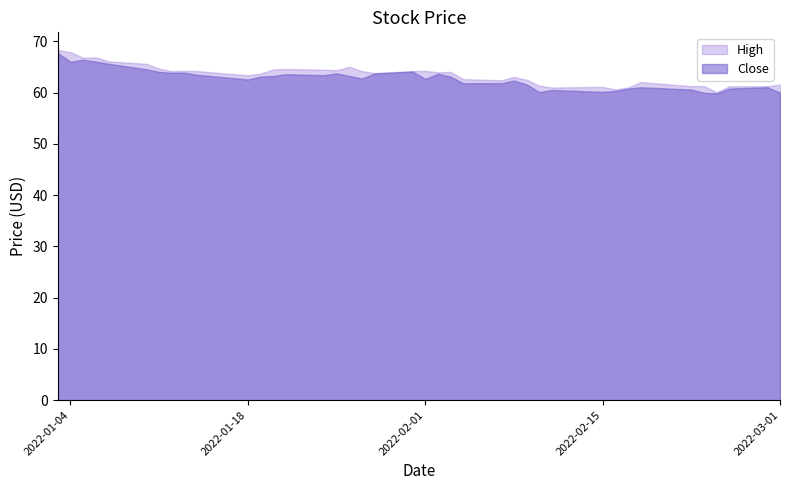

Which label corresponds to the largest value in the chart?

2022-01-03